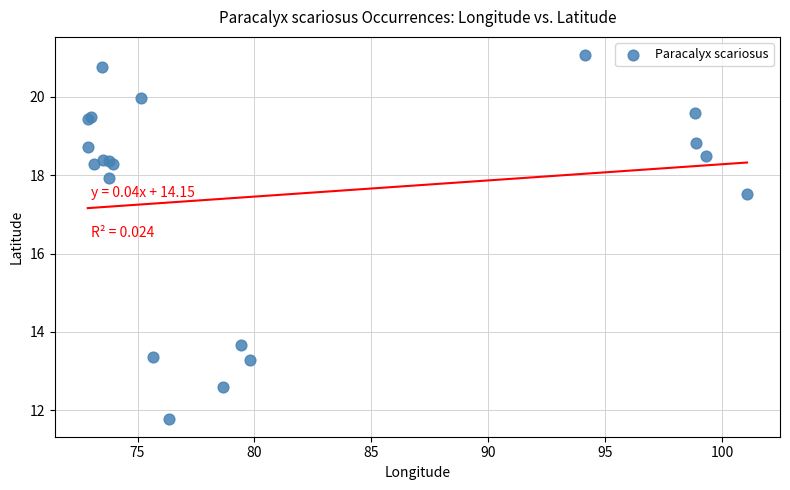

What Y value in the scatter plot is closest to 16?

17.5